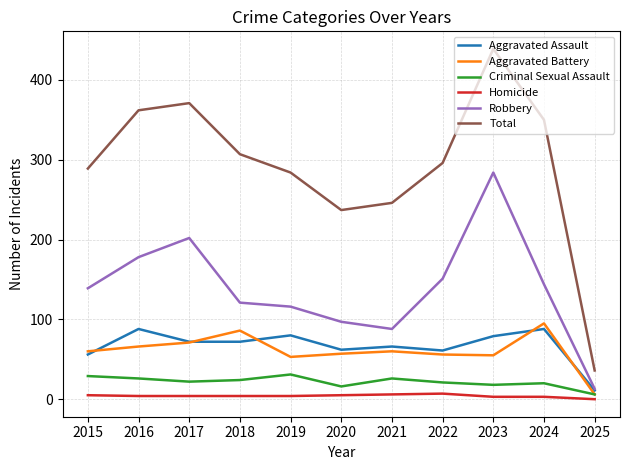

True or false: Homicide and Aggravated Assault cross at least once.

False